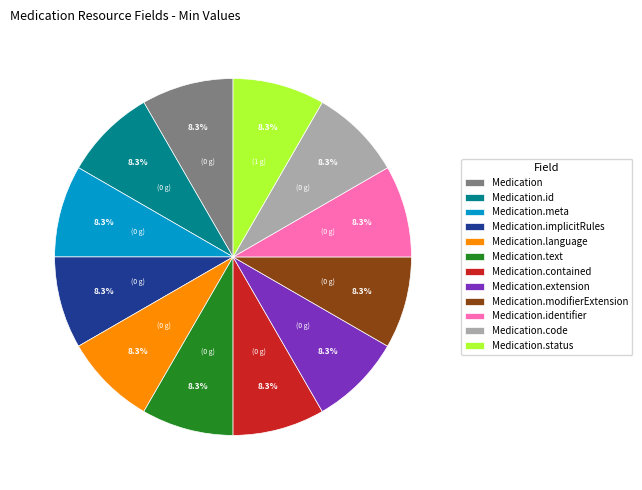

To the nearest percent, what is the difference between the largest and smallest slice percentages?

0%